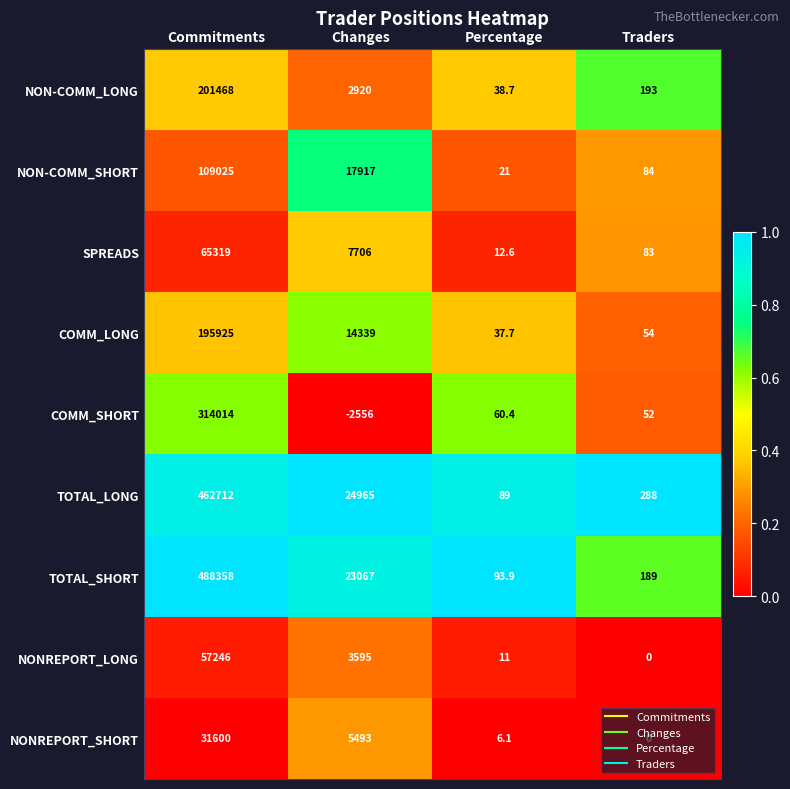

True or false: SPREADS has a value of 4062.0 at Changes.

False